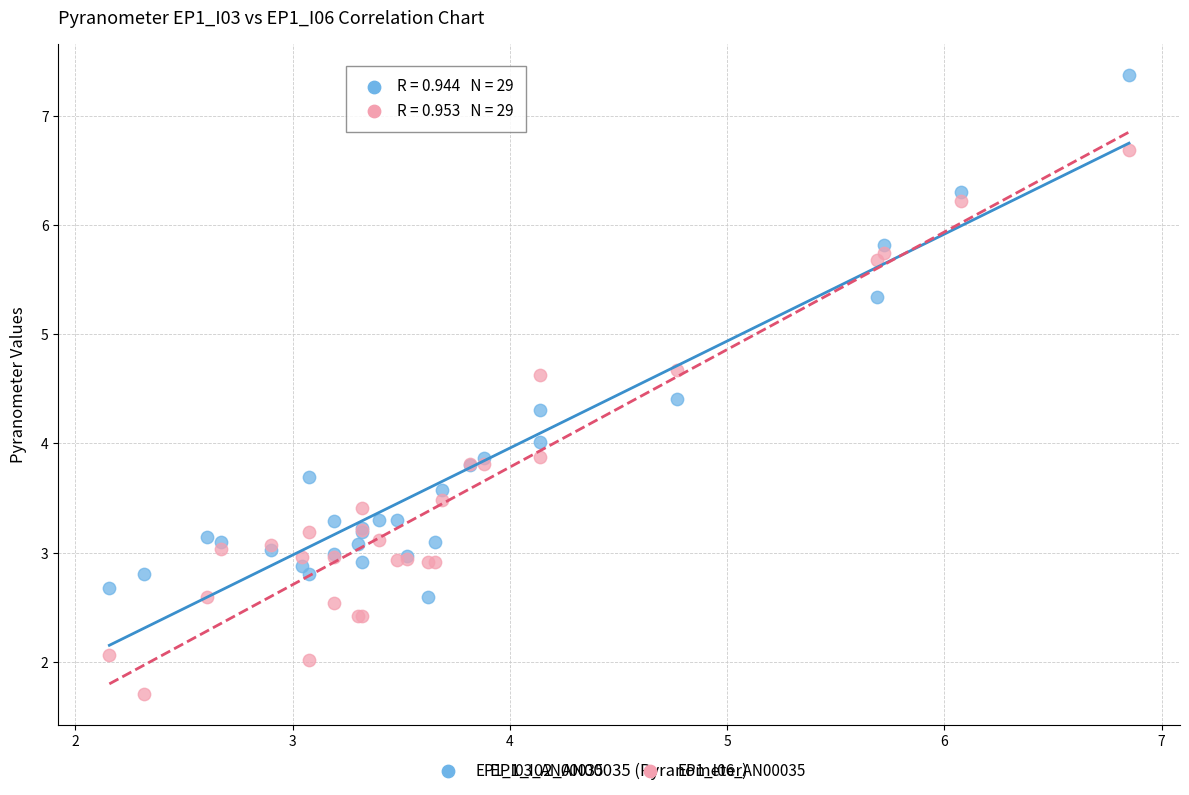

What is the X range (max minus min) for the scatter plot?

4.7